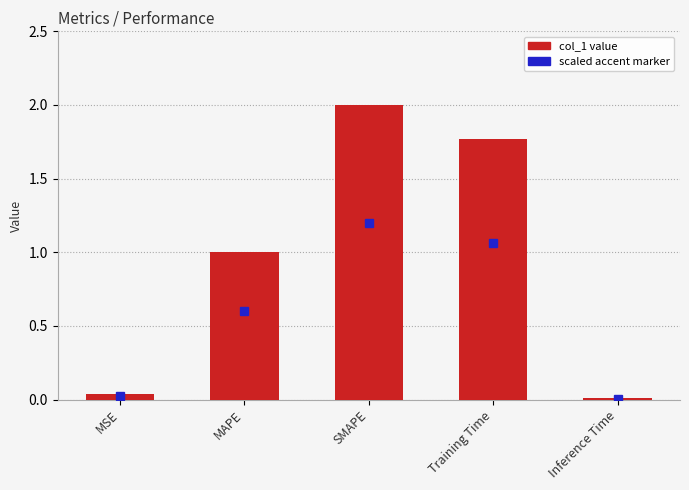

What is the label of the 2nd bar from the left?

MAPE